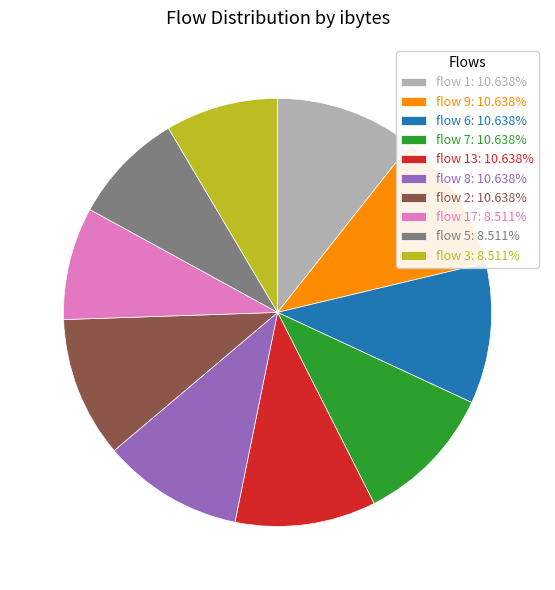

Is flow 9: 10.638% the majority of the pie?

No